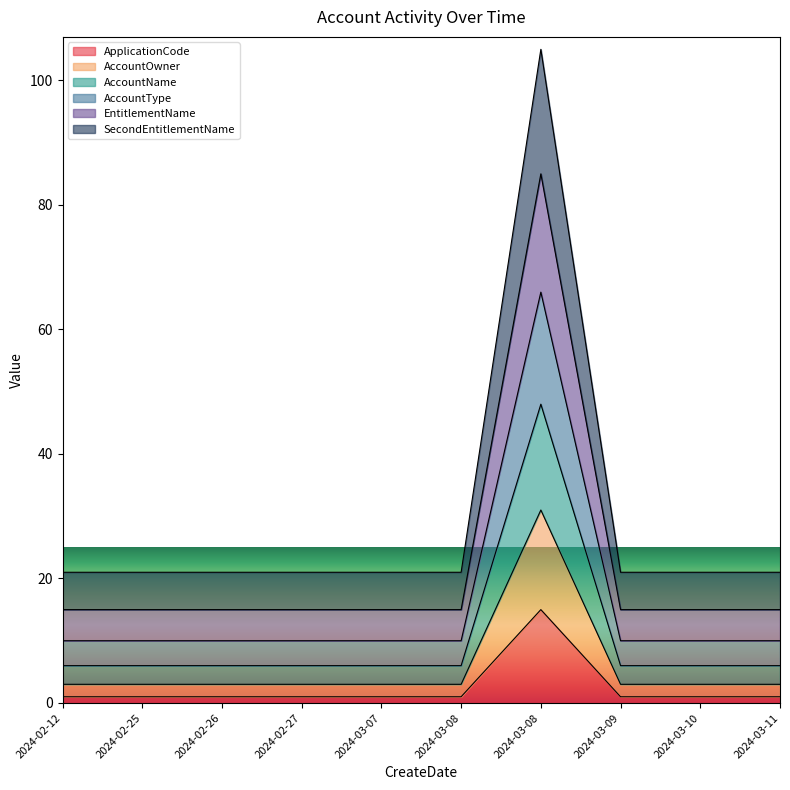

Which series has the largest total across all categories?

SecondEntitlementName